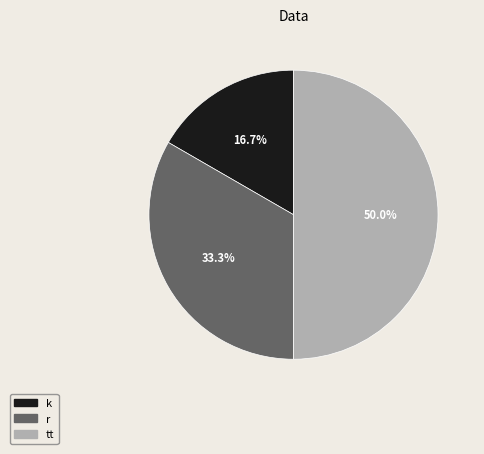

Rank the categories by value from highest to lowest.

tt, r, k